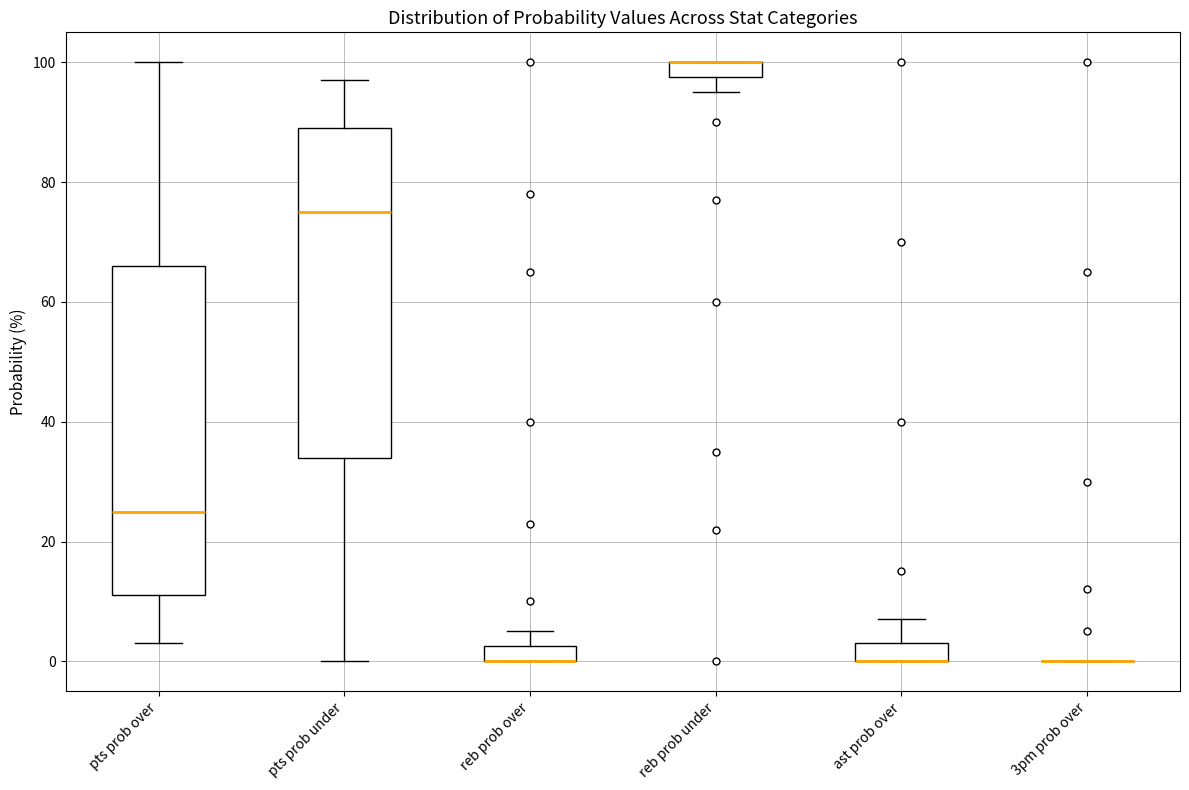

Where is the lower edge of the box for ast prob over on the y-axis? The values are not printed on the chart, so give them approximately, as read against the axis.

0